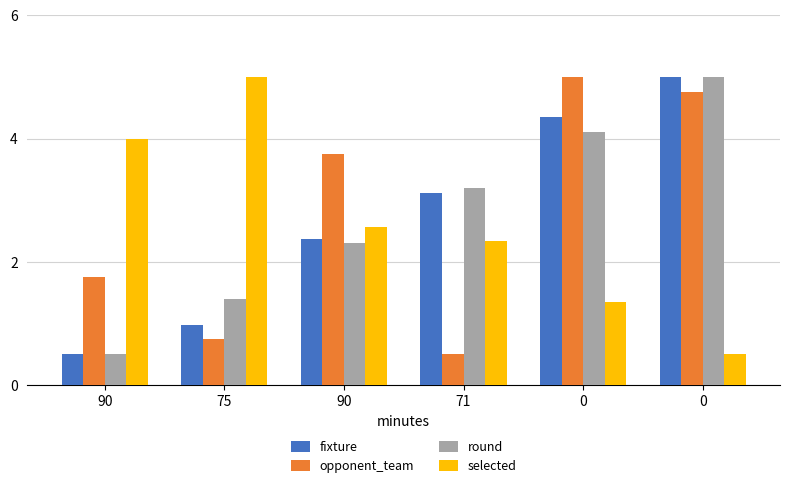

How many series are shown in this chart?

4